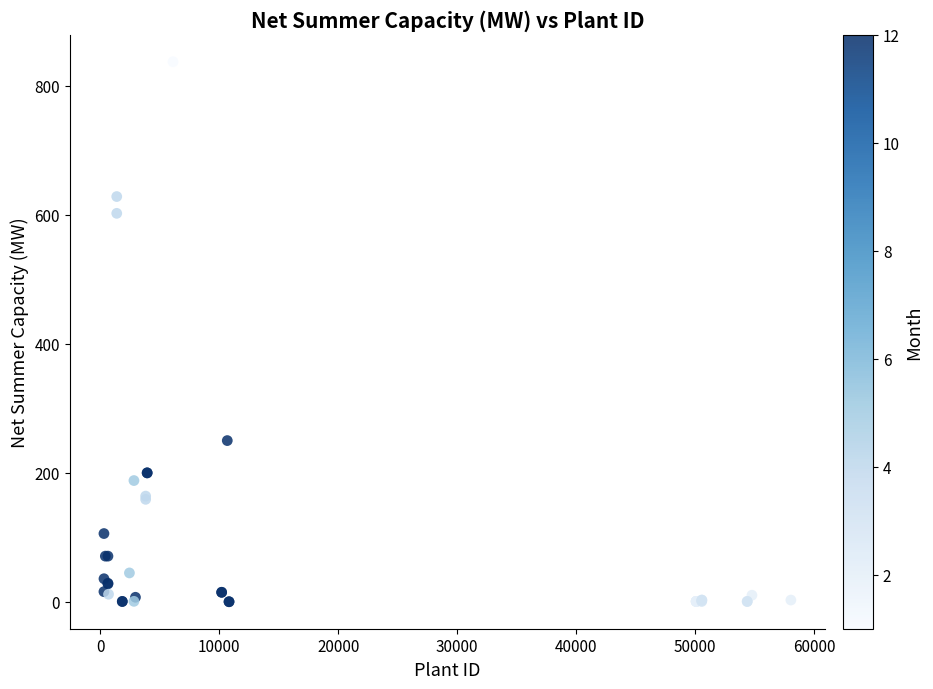

What Y value in the scatter plot is closest to 418?

250.0